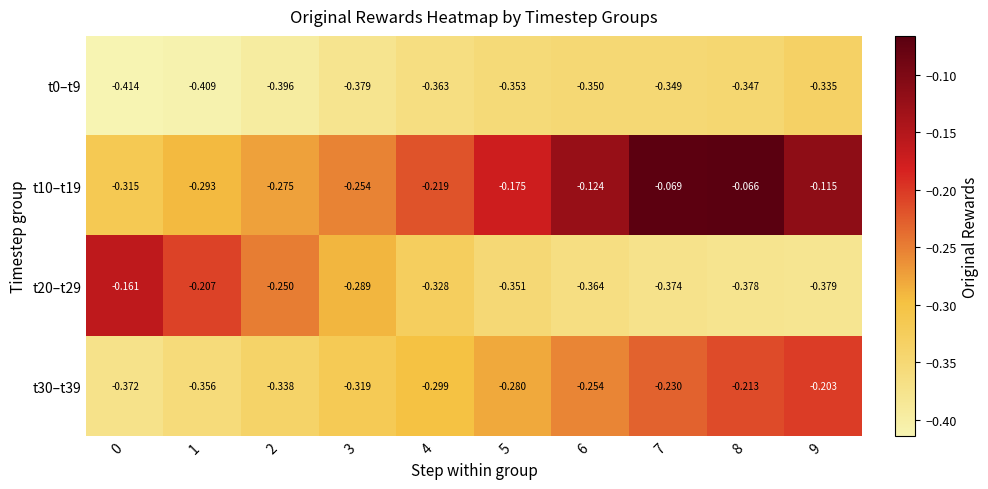

How many series are shown in this chart?

4